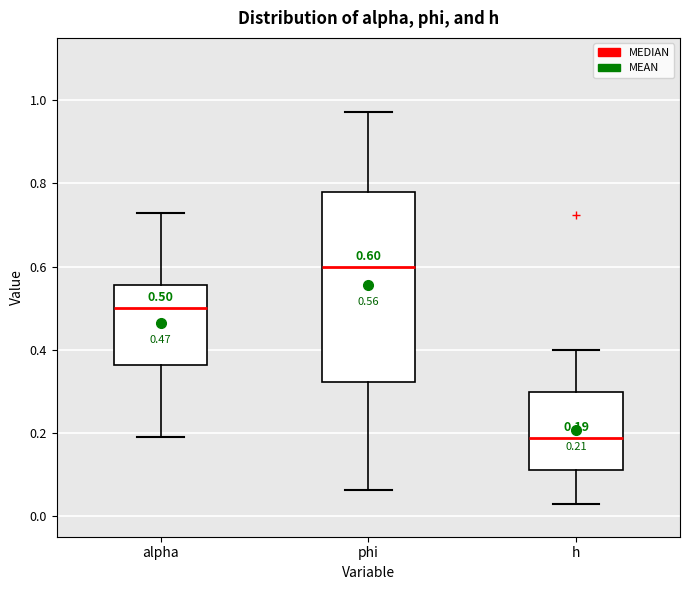

Which box is the tallest, from its lower edge to its upper edge?

phi